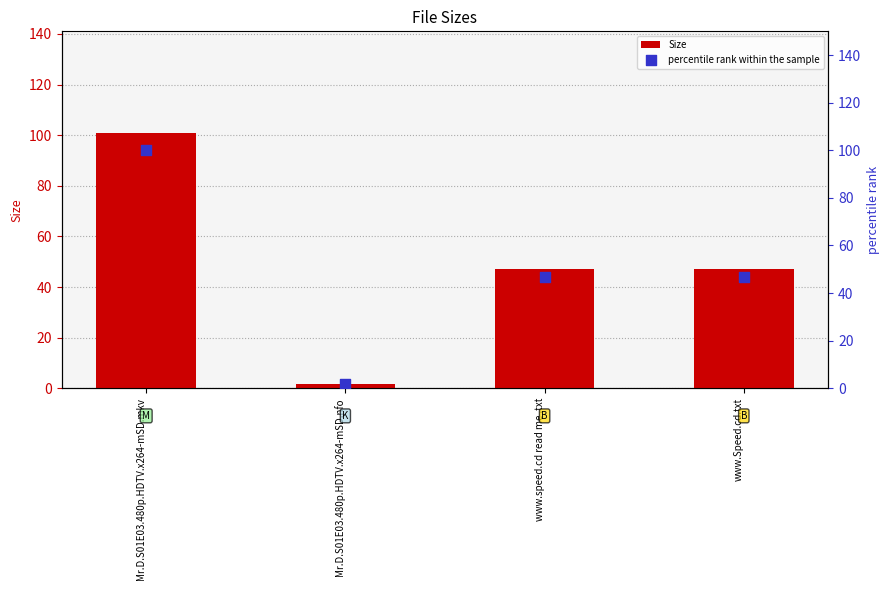

Is the value of Size at Mr.D.S01E03.480p.HDTV.x264-mSD.nfo greater than the value of percentile rank within the sample at Mr.D.S01E03.480p.HDTV.x264-mSD.mkv?

No